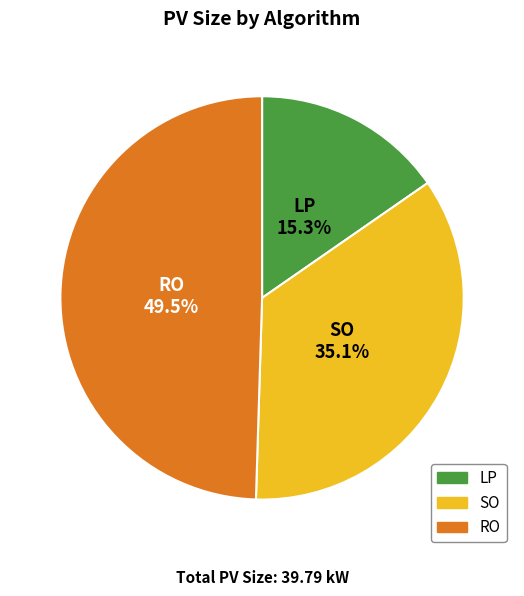

Rank the categories by value from lowest to highest.

LP, SO, RO